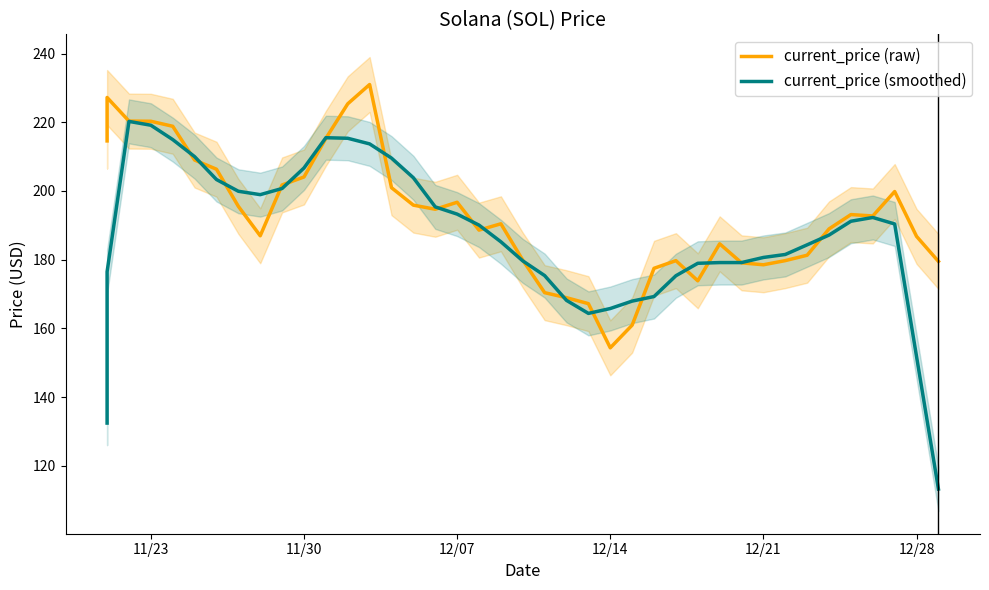

Rank the series by their maximum value, from highest to lowest.

current_price (raw), current_price (smoothed)